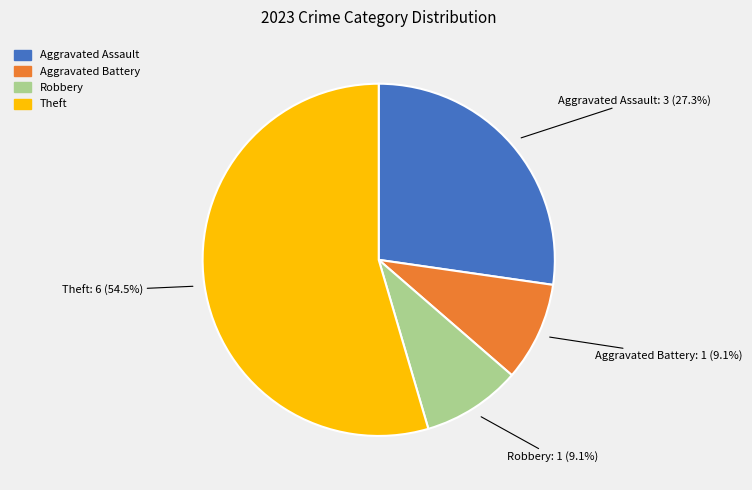

What percentage is the Aggravated Battery slice, to the nearest percent?

9%